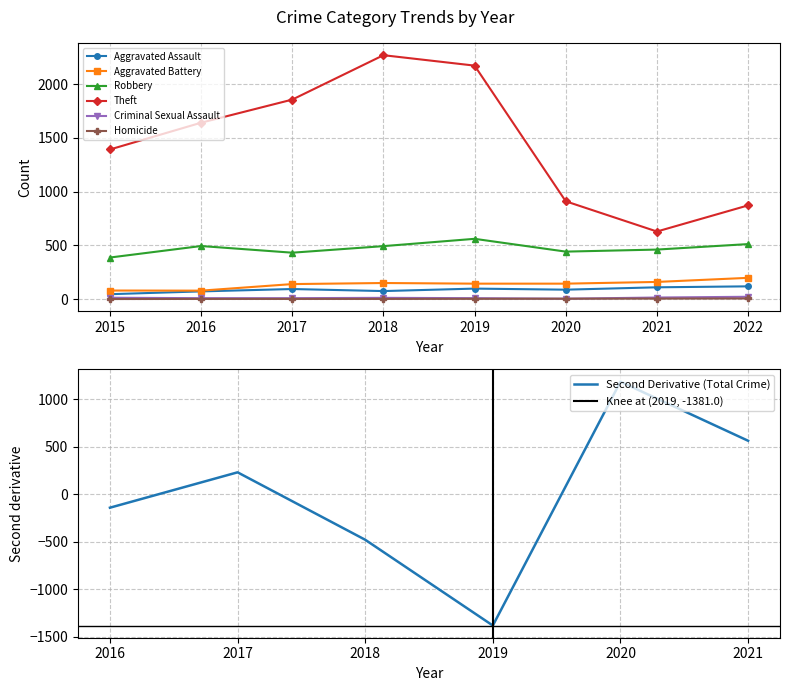

What is the sum of the Aggravated Assault values at 2021 and 2019?

206